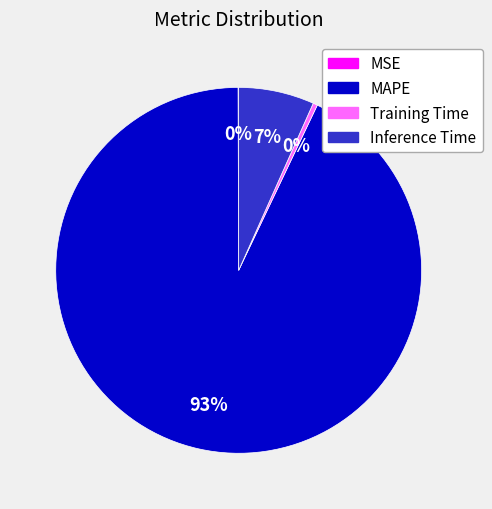

True or false: MAPE accounts for 99% of the total.

False